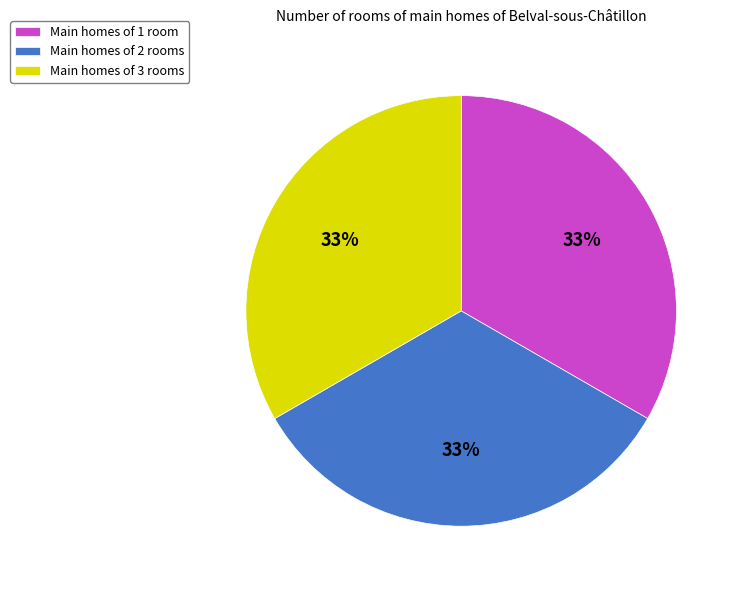

Is there a majority slice in this chart?

No